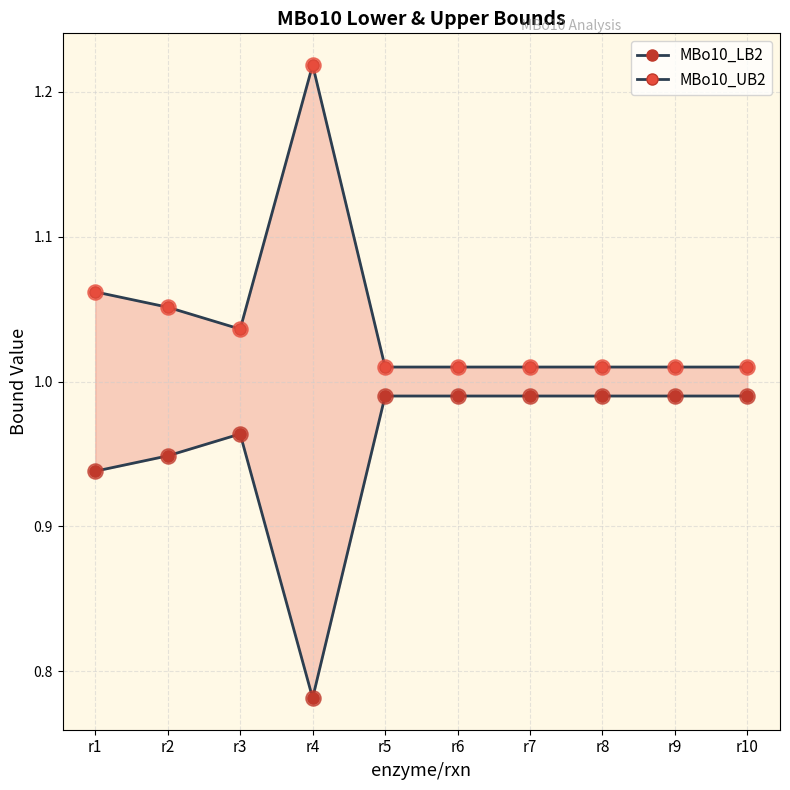

Which series has the largest Y range (max minus min)?

MBo10_LB2